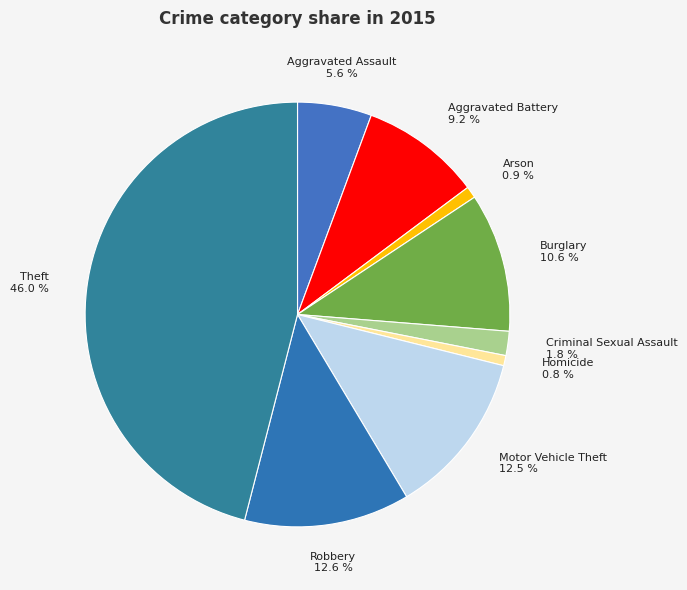

To the nearest percent, what percentage of the pie is Homicide?

1%